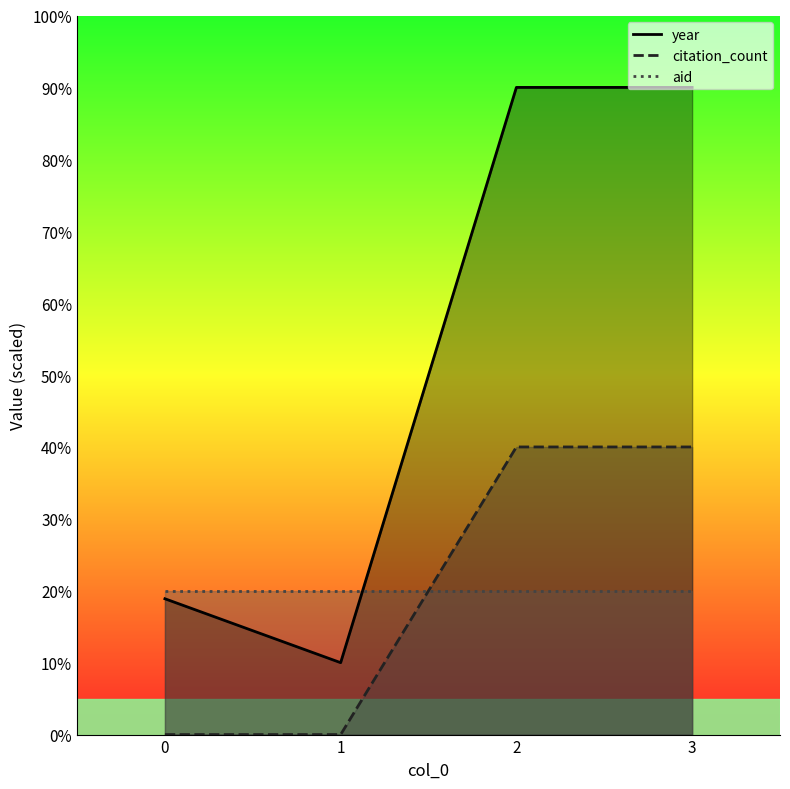

True or false: citation_count and year intersect in this chart.

False